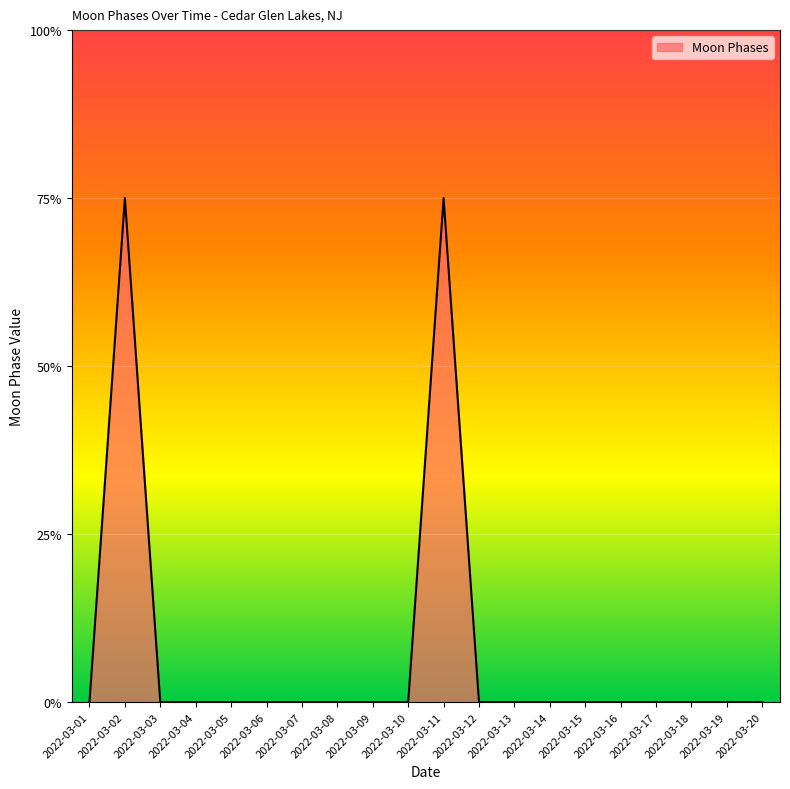

Does the chart have visible grid lines?

Yes